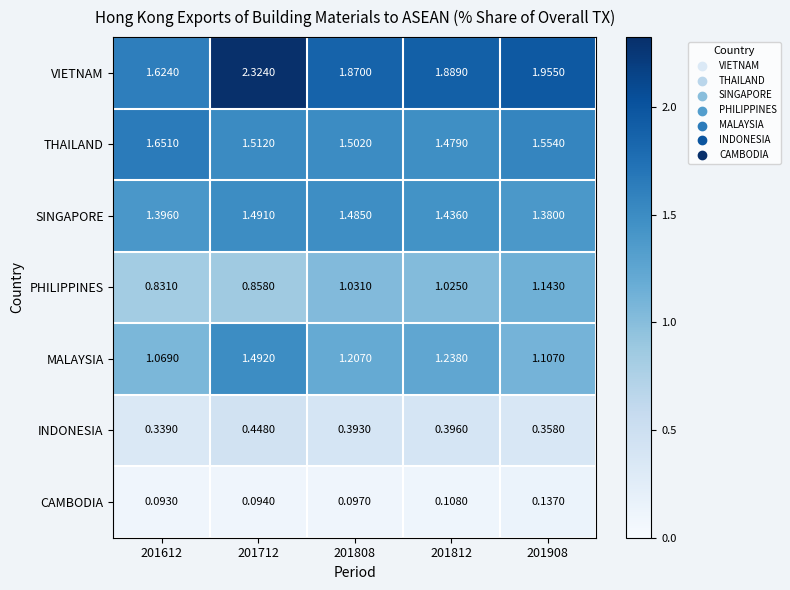

Is the value of THAILAND at 201712 greater than the value of VIETNAM at 201908?

No